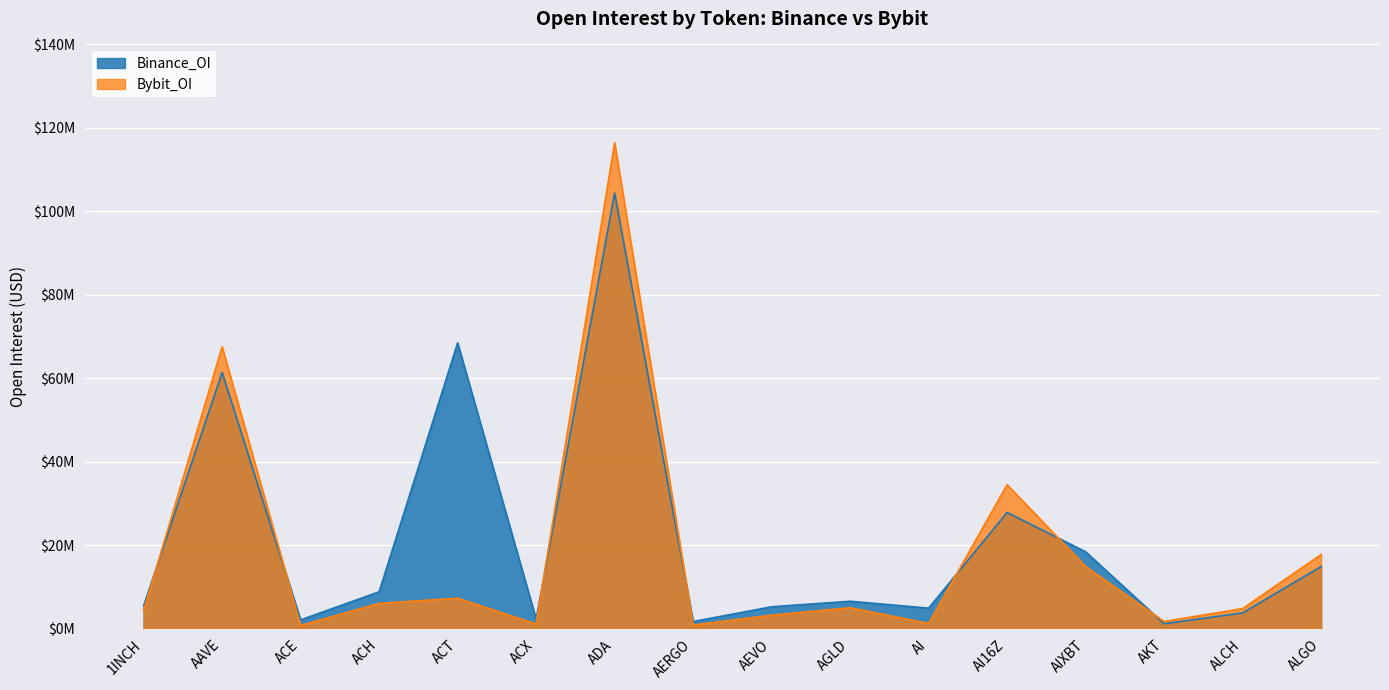

What is the difference between the second highest and second lowest values in the Bybit_OI series?

66706748